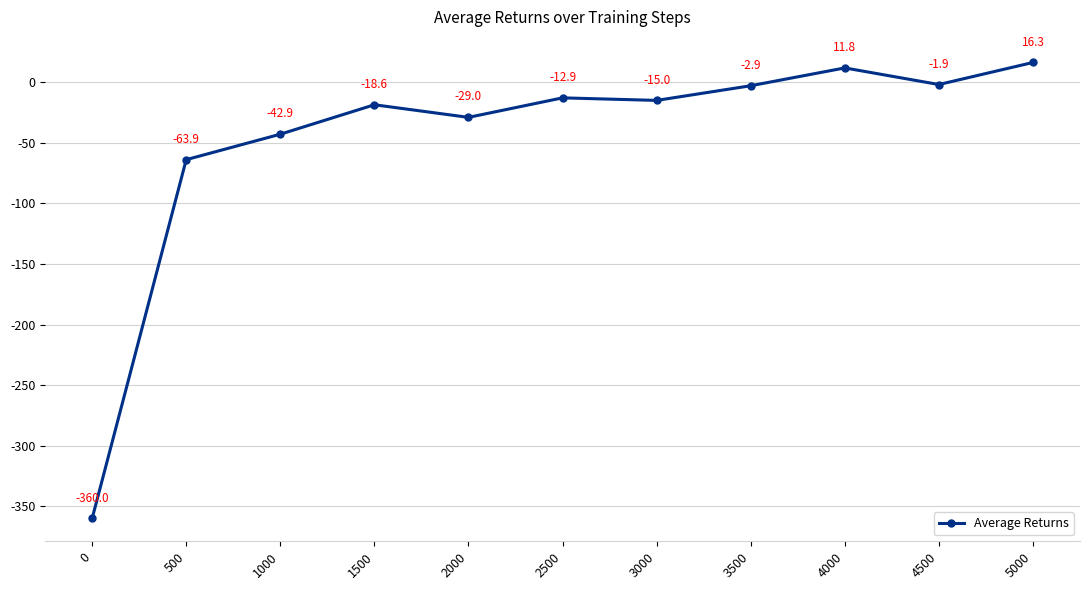

Where is the first local minimum?

2000